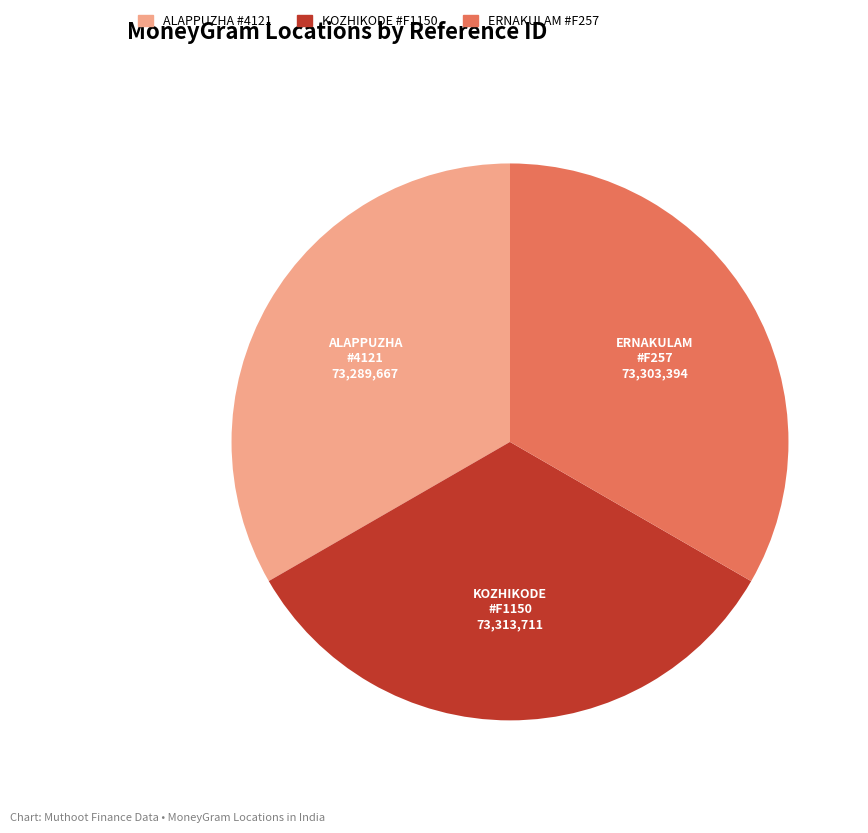

Is there a majority slice in this chart?

No